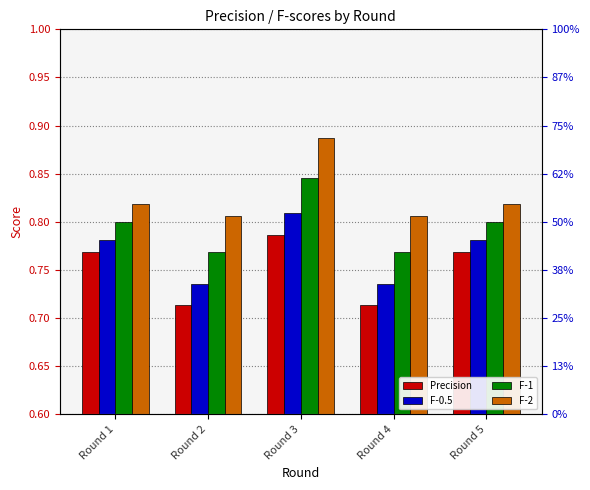

How many distinct data groups are displayed?

4